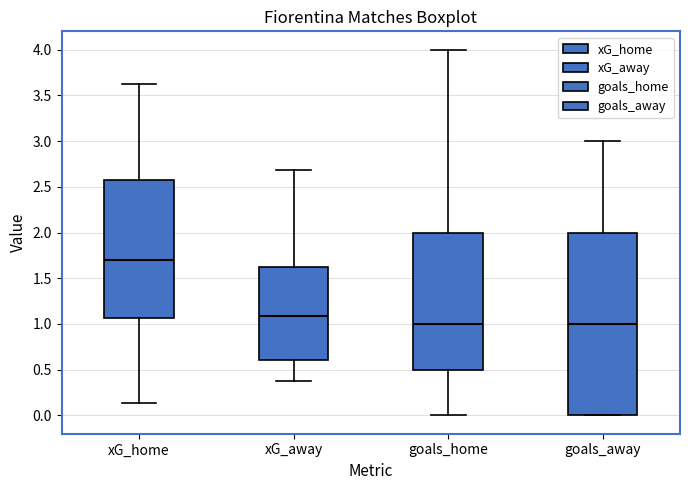

Reading left to right, read every box against the y-axis: the position of its median line, the range the box covers, and the ends of its whiskers. The values are not printed on the chart, so give them approximately, as read against the axis.

xG_home: median 1.70, box 1.05 to 2.55, whiskers 0.15 to 3.65
xG_away: median 1.10, box 0.60 to 1.60, whiskers 0.35 to 2.70
goals_home: median 1.00, box 0.50 to 2.00, whiskers 0.00 to 4.00
goals_away: median 1.00, box 0.00 to 2.00, whiskers 0.00 to 3.00